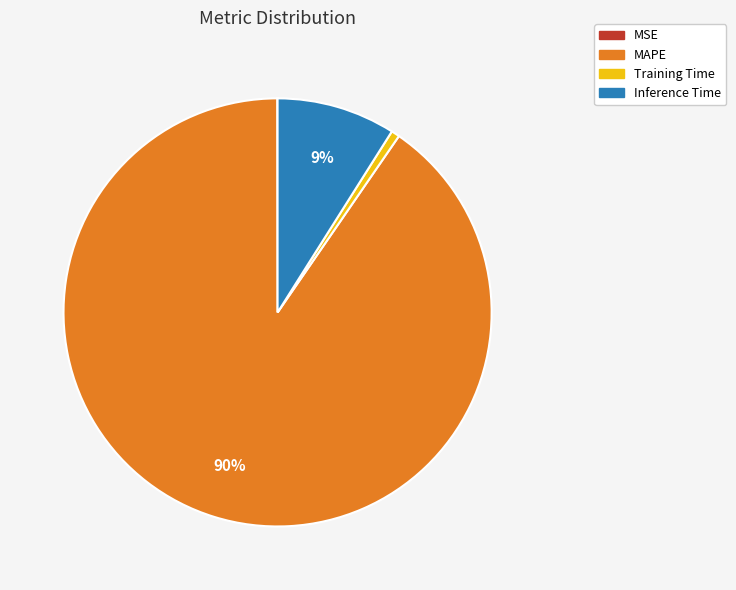

To the nearest percent, what is the difference between the largest and smallest slice percentages?

90%